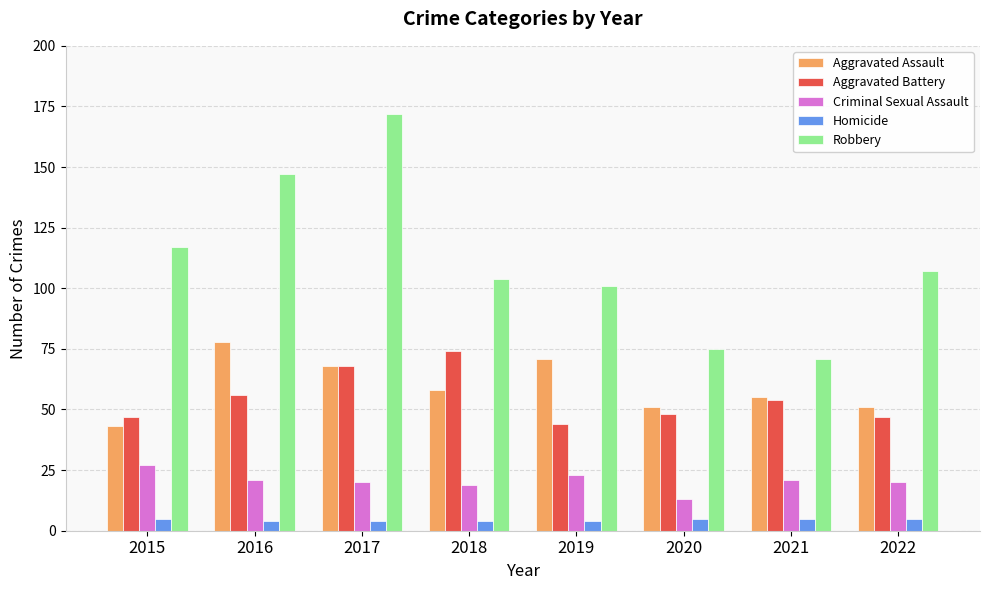

What is the difference between the highest and lowest values at 2019?

97